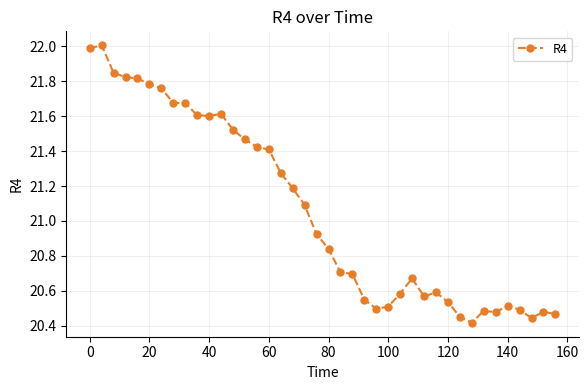

What is the maximum value shown in the chart?

22.0